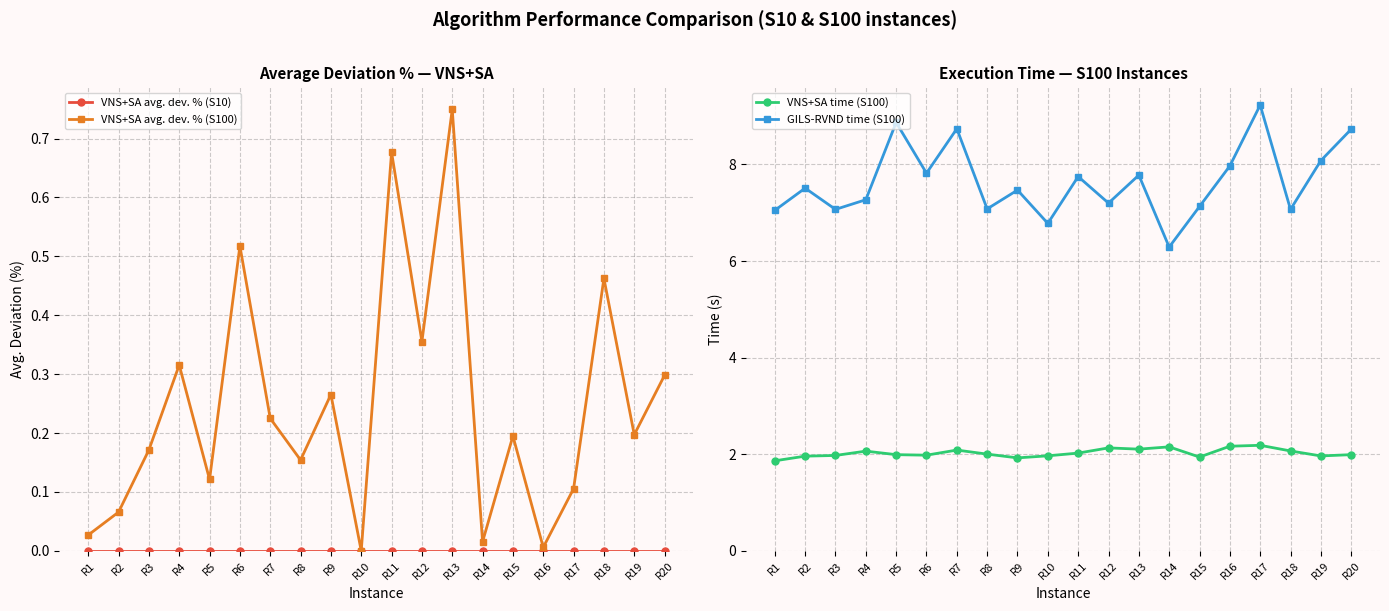

Reading left to right, what are all the values shown in this chart?

VNS+SA avg. dev. % (S10): R1=0.0	R2=0.0	R3=0.0	R4=0.0	R5=0.0	R6=0.0	R7=0.0	R8=0.0	R9=0.0	R10=0.0	R11=0.0	R12=0.0	R13=0.0	R14=0.0	R15=0.0	R16=0.0	R17=0.0	R18=0.0	R19=0.0	R20=0.0
VNS+SA avg. dev. % (S100): R1=0.0	R2=0.1	R3=0.2	R4=0.3	R5=0.1	R6=0.5	R7=0.2	R8=0.2	R9=0.3	R10=0.0	R11=0.7	R12=0.4	R13=0.7	R14=0.0	R15=0.2	R16=0.0	R17=0.1	R18=0.5	R19=0.2	R20=0.3
VNS+SA time (S100): R1=1.9	R2=2.0	R3=2.0	R4=2.1	R5=2.0	R6=2.0	R7=2.1	R8=2.0	R9=1.9	R10=2.0	R11=2.0	R12=2.1	R13=2.1	R14=2.2	R15=1.9	R16=2.2	R17=2.2	R18=2.1	R19=2.0	R20=2.0
GILS-RVND time (S100): R1=7.0	R2=7.5	R3=7.1	R4=7.3	R5=8.9	R6=7.8	R7=8.7	R8=7.1	R9=7.5	R10=6.8	R11=7.8	R12=7.2	R13=7.8	R14=6.3	R15=7.1	R16=8.0	R17=9.2	R18=7.1	R19=8.1	R20=8.7